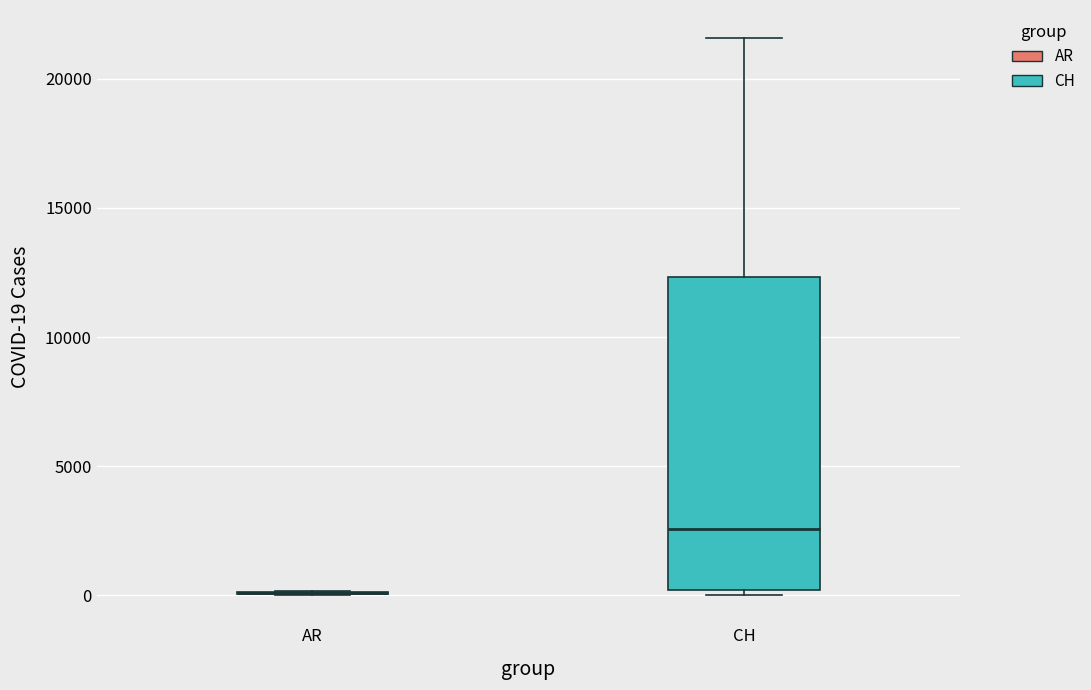

Reading left to right, transcribe this box plot: for each box, give where its median line is, the range the box spans, and where its two whiskers end, as read against the y-axis. The values are not printed on the chart, so give them approximately, as read against the axis.

AR: box collapsed to a line at 0, whiskers 0 to 0
CH: median 2500, box 0 to 12500, whiskers 0 (just below the box's lower edge) to 21500